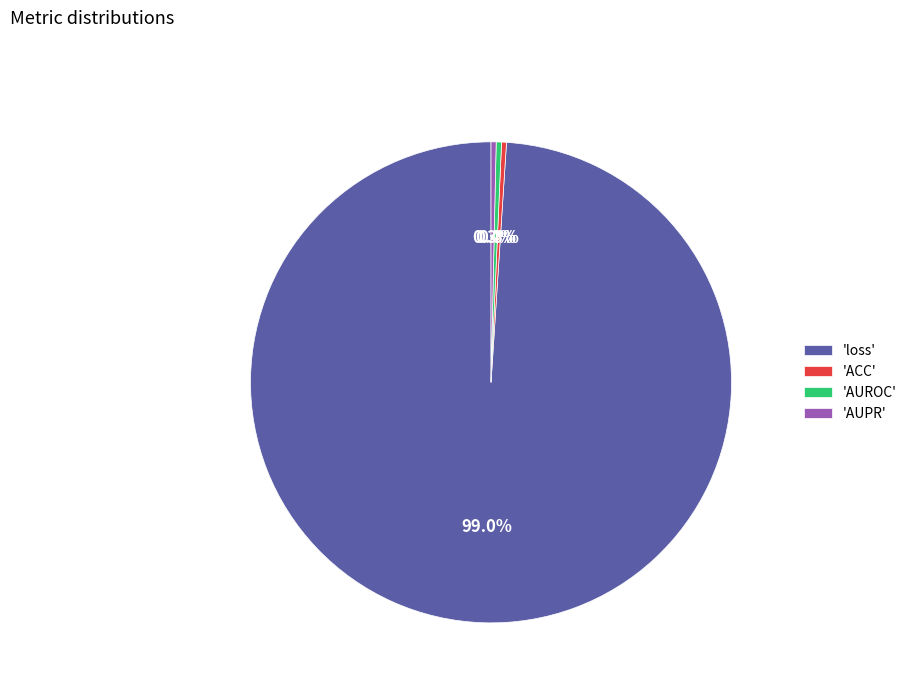

Which slice is the largest?

'loss'